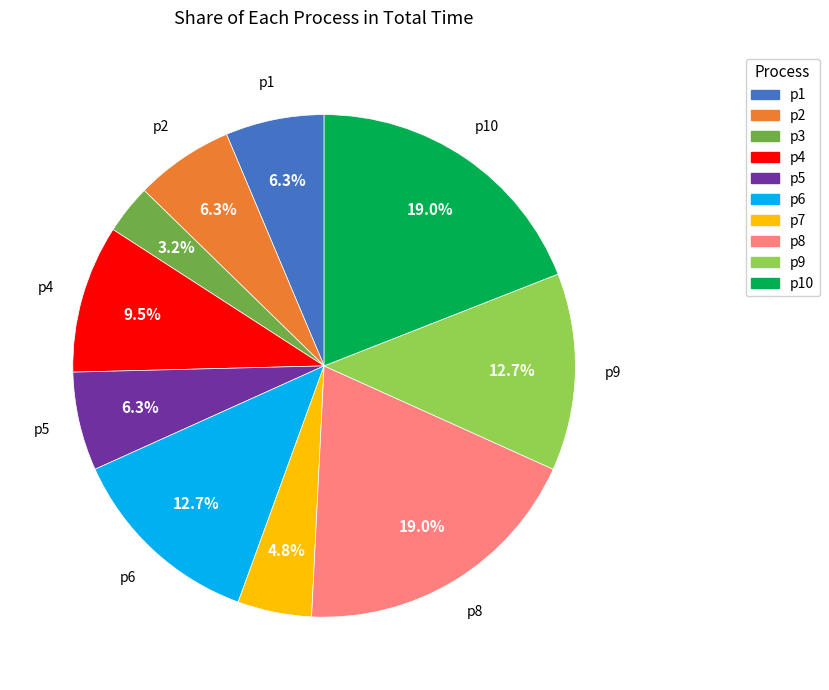

Is there a majority slice in this chart?

No